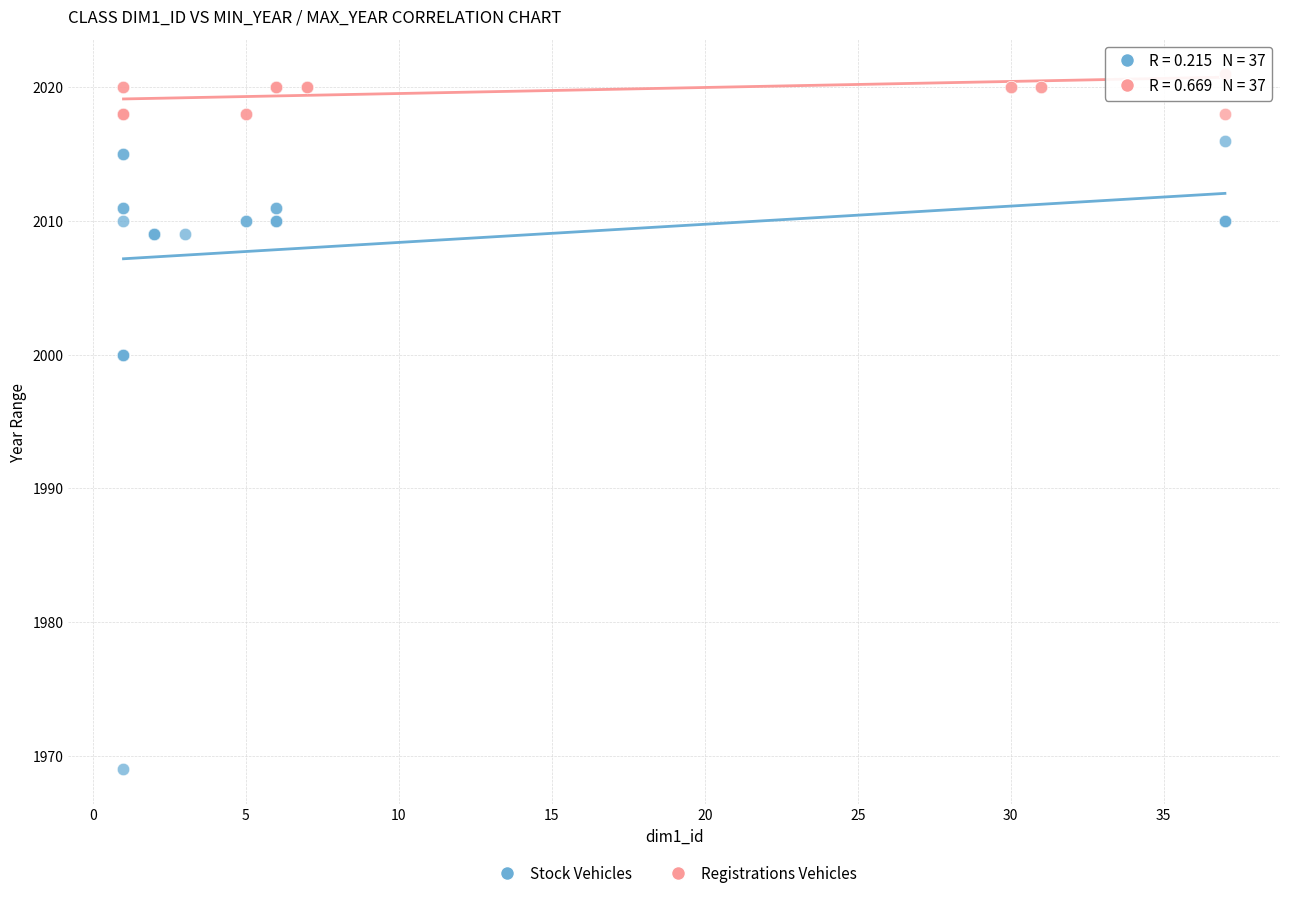

Which series has the largest Y range (max minus min)?

Stock Vehicles